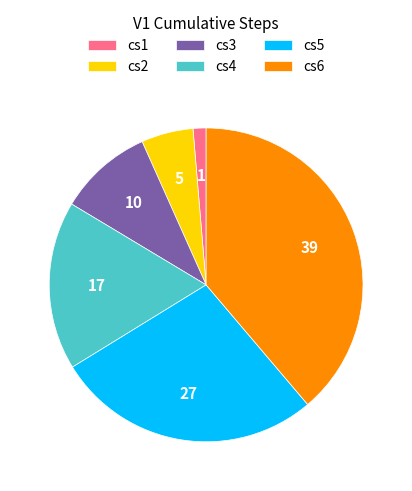

Between cs4 and cs6, which is larger?

cs6